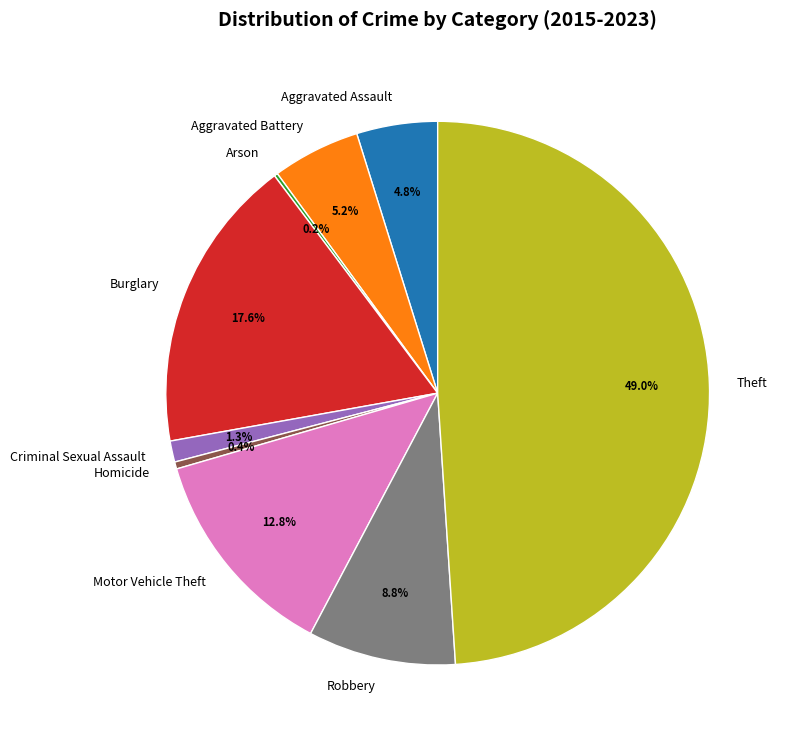

Combined, what portion of the pie is Homicide and Robbery?

9.2%